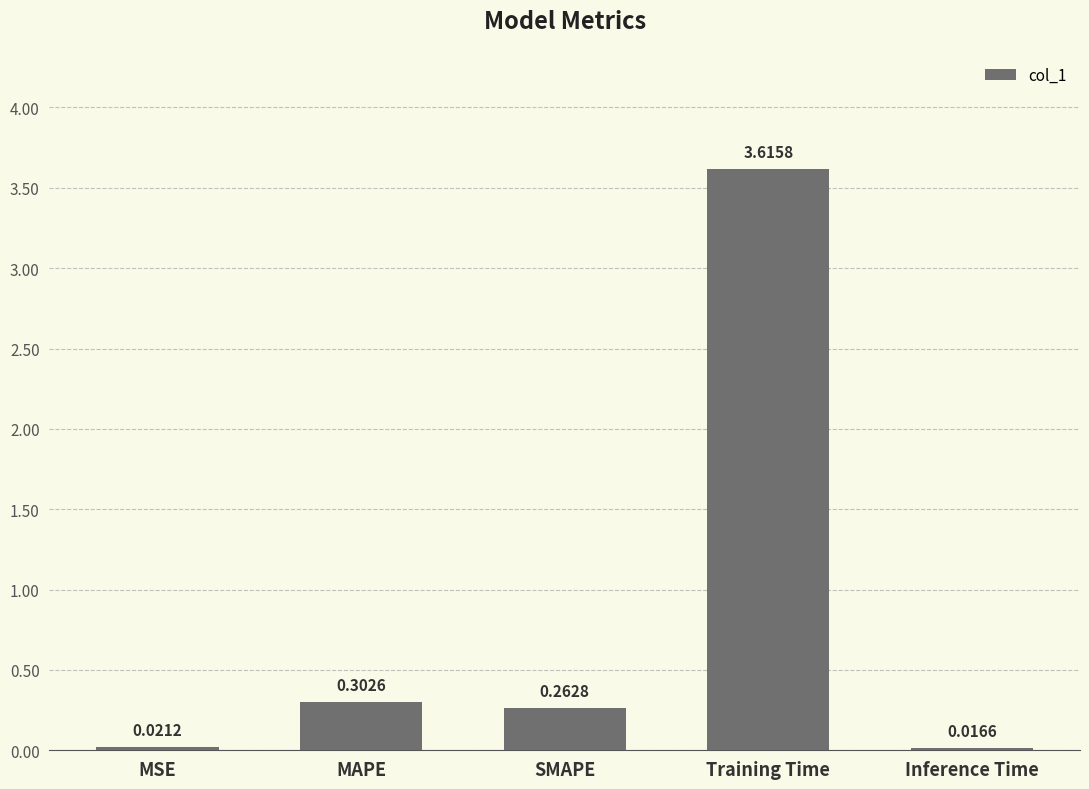

Which has a higher value, MSE or Inference Time?

MSE